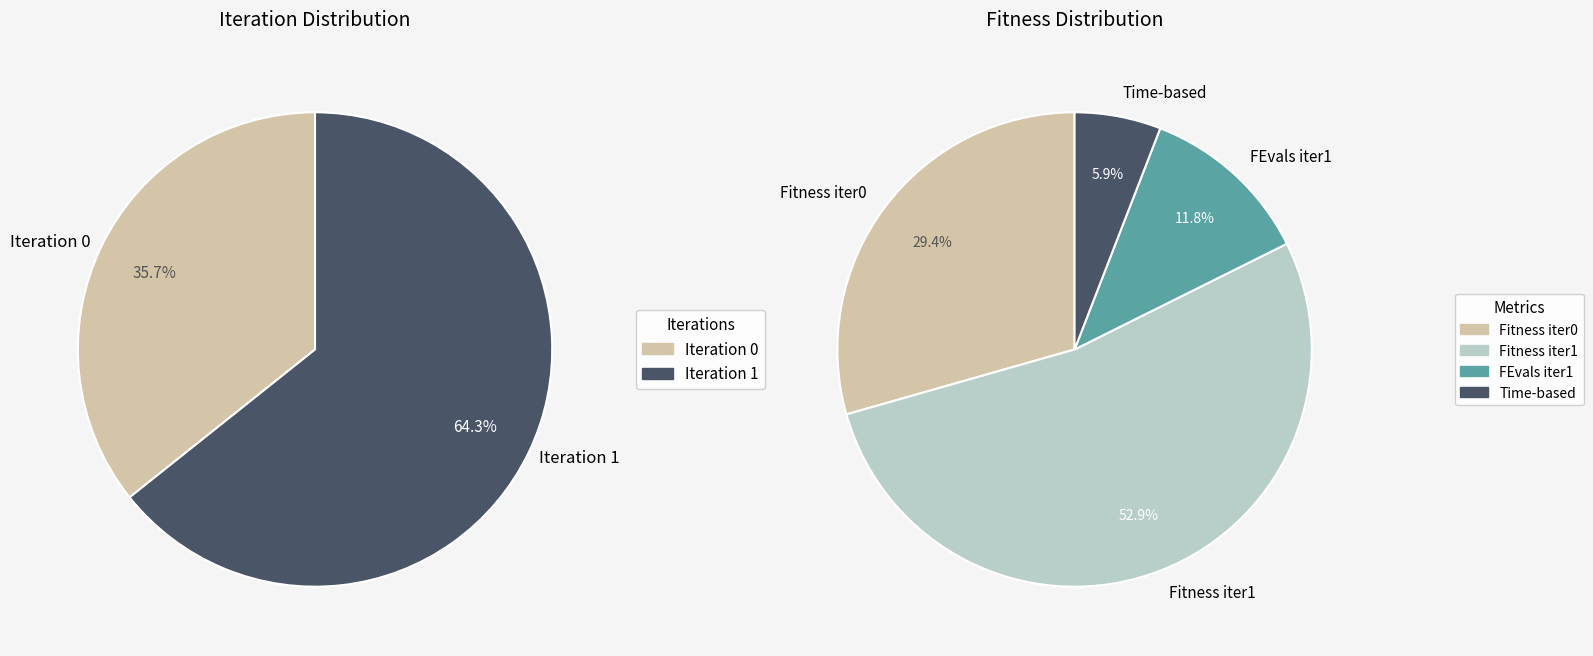

Is there any slice that represents more than half of the pie?

Yes